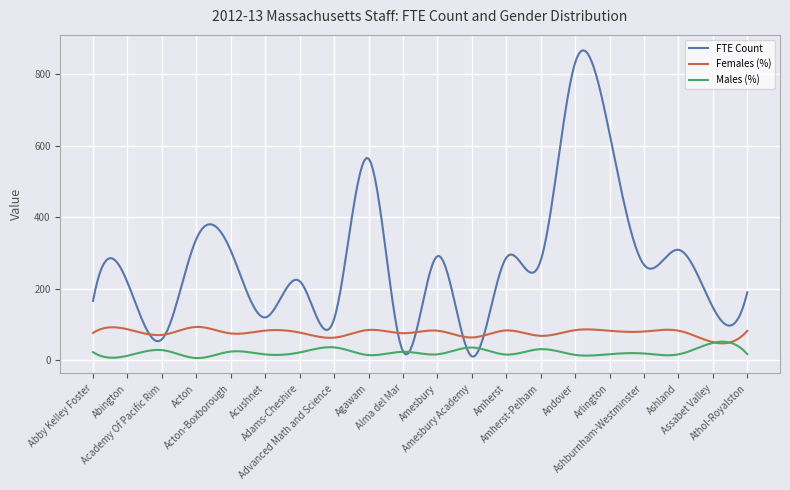

List the series in order of their overall mean, lowest first.

Males (%), Females (%), FTE Count